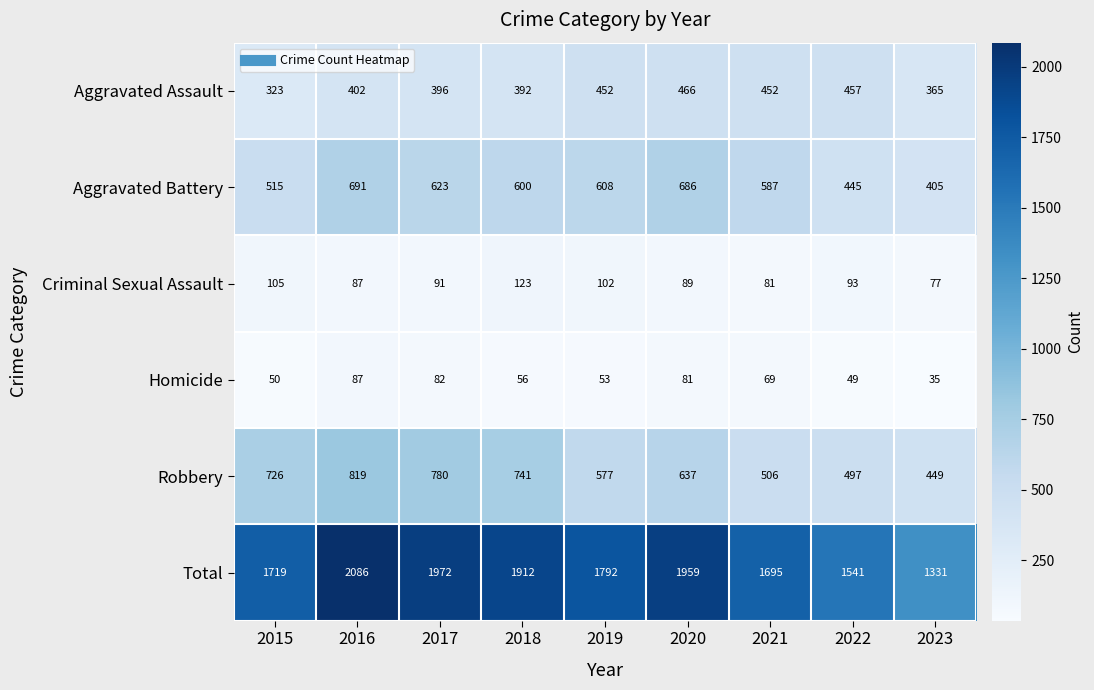

Which series has the largest total across all categories?

Total